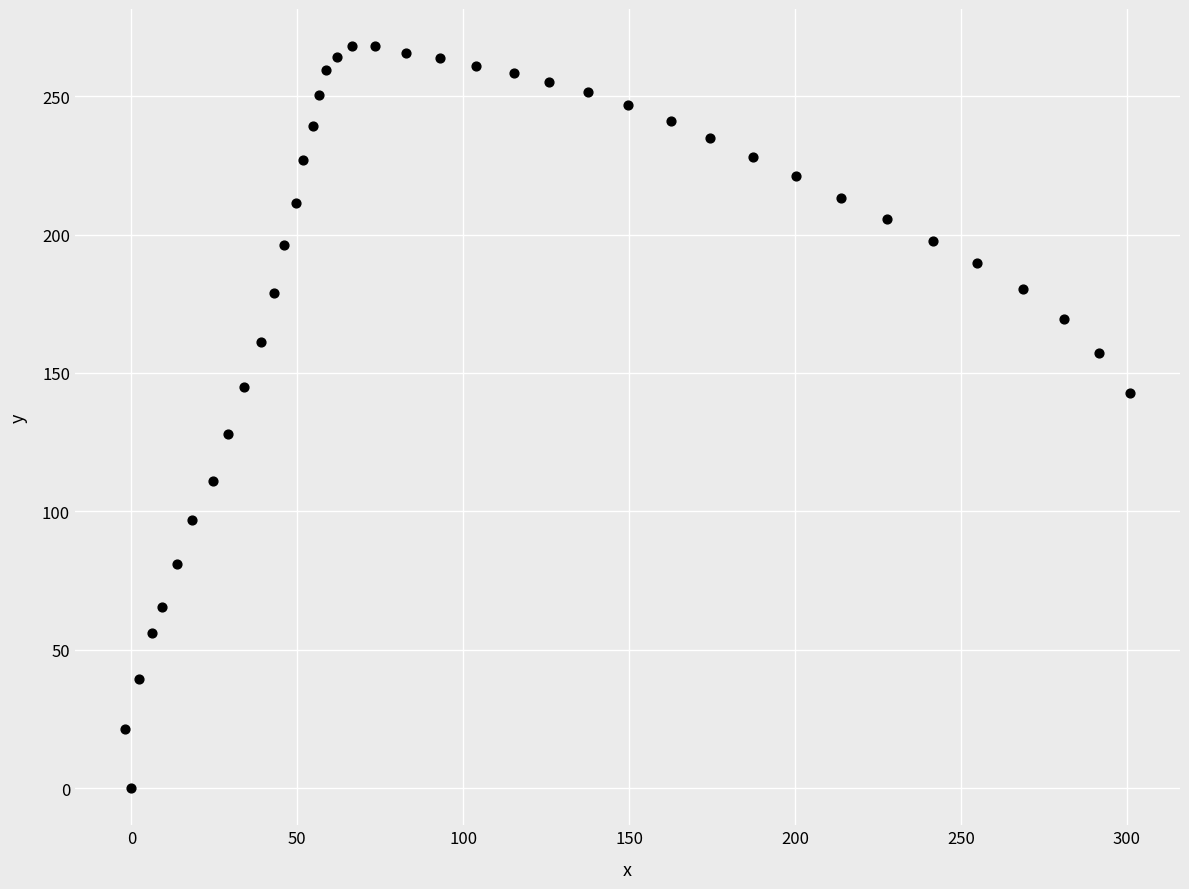

What is the range of X values (max minus min)?

302.8